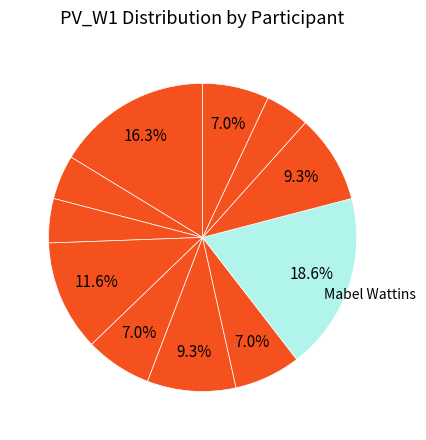

Count the number of slices in the pie.

11